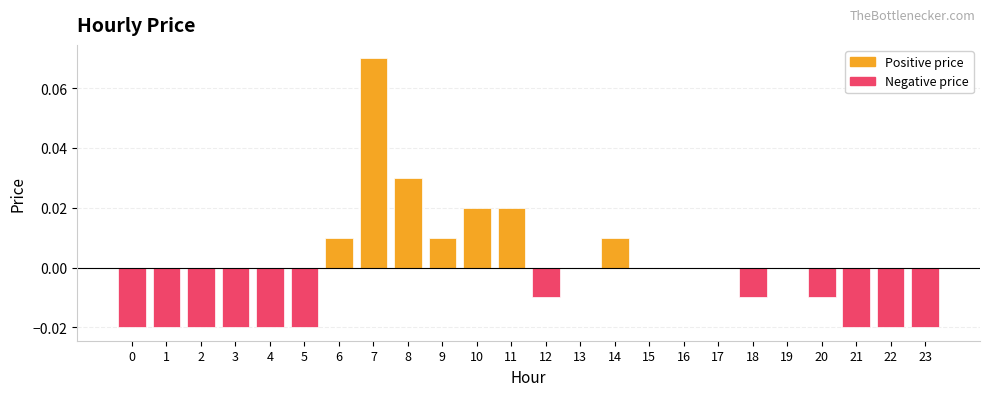

Reading left to right, transcribe all the data shown in this chart.

Positive price: 0.0	0.0	0.0	0.0	0.0	0.0	0.0	0.1	0.0	0.0	0.0	0.0	0.0	0.0	0.0	0.0	0.0	0.0	0.0	0.0	0.0	0.0	0.0	0.0
Negative price: -0.0	-0.0	-0.0	-0.0	-0.0	-0.0	0.0	0.0	0.0	0.0	0.0	0.0	-0.0	0.0	0.0	0.0	0.0	0.0	-0.0	0.0	-0.0	-0.0	-0.0	-0.0